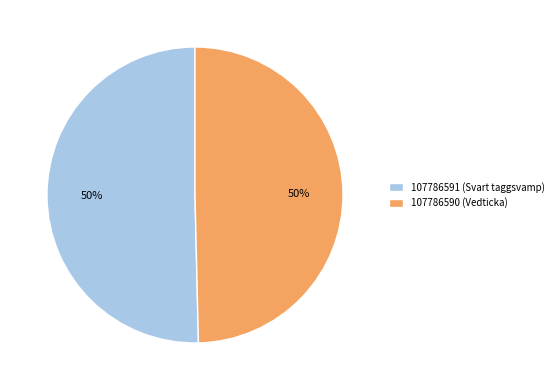

Do 107786591 (Svart taggsvamp) and 107786590 (Vedticka) together represent more than half of the pie?

Yes